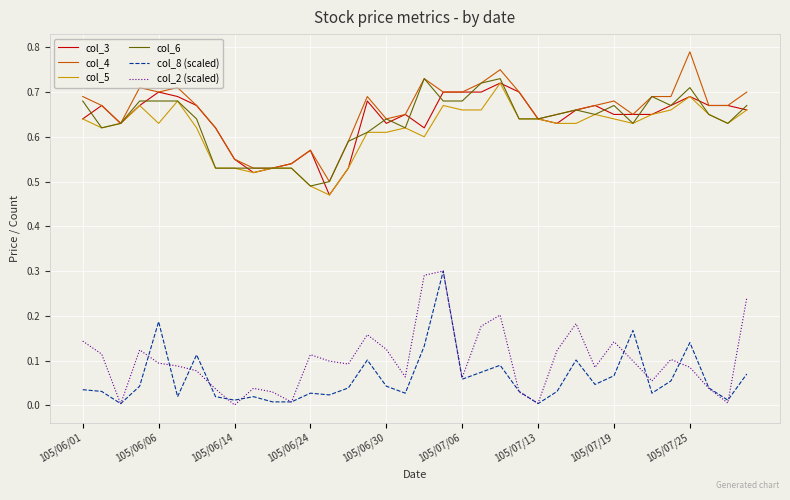

True or false: col_4 and col_8 (scaled) cross at least once.

False